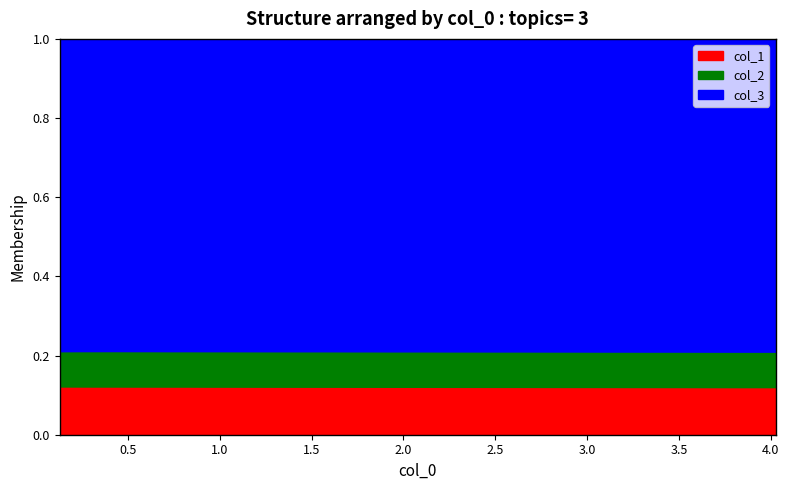

Rank the series at 4 from lowest to highest value.

x, col_2, col_1, col_3